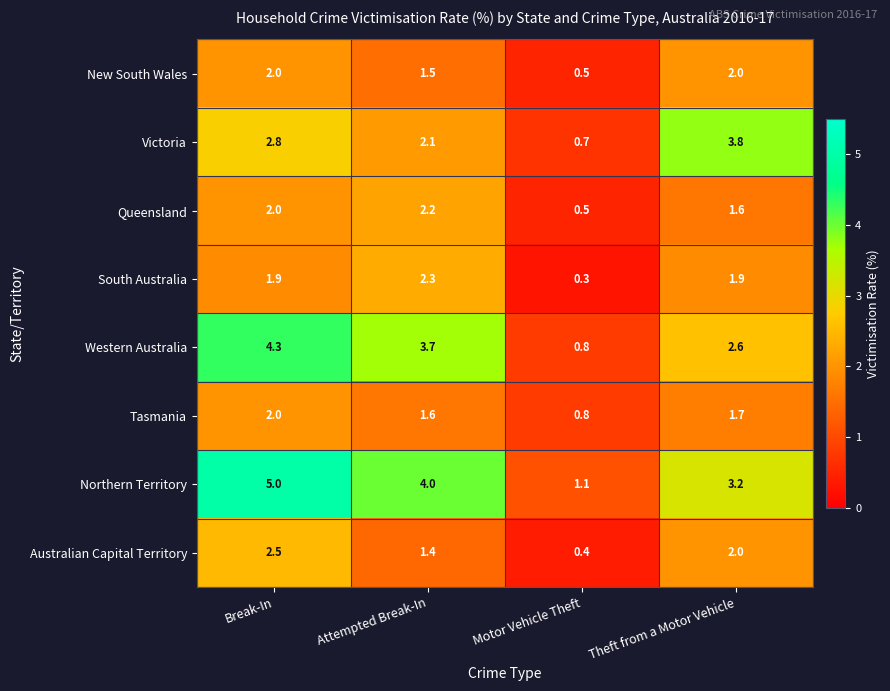

Is it true that Tasmania equals 0.9 at Theft from a Motor Vehicle?

False